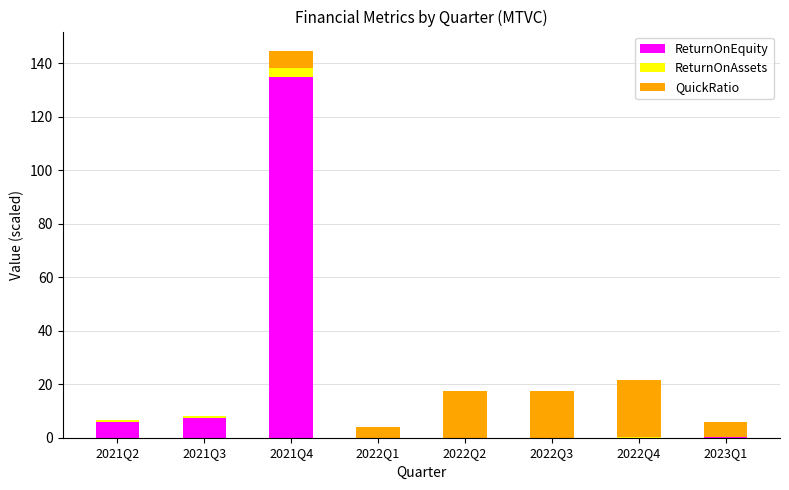

At which category is the sum across all series the highest?

2021Q4